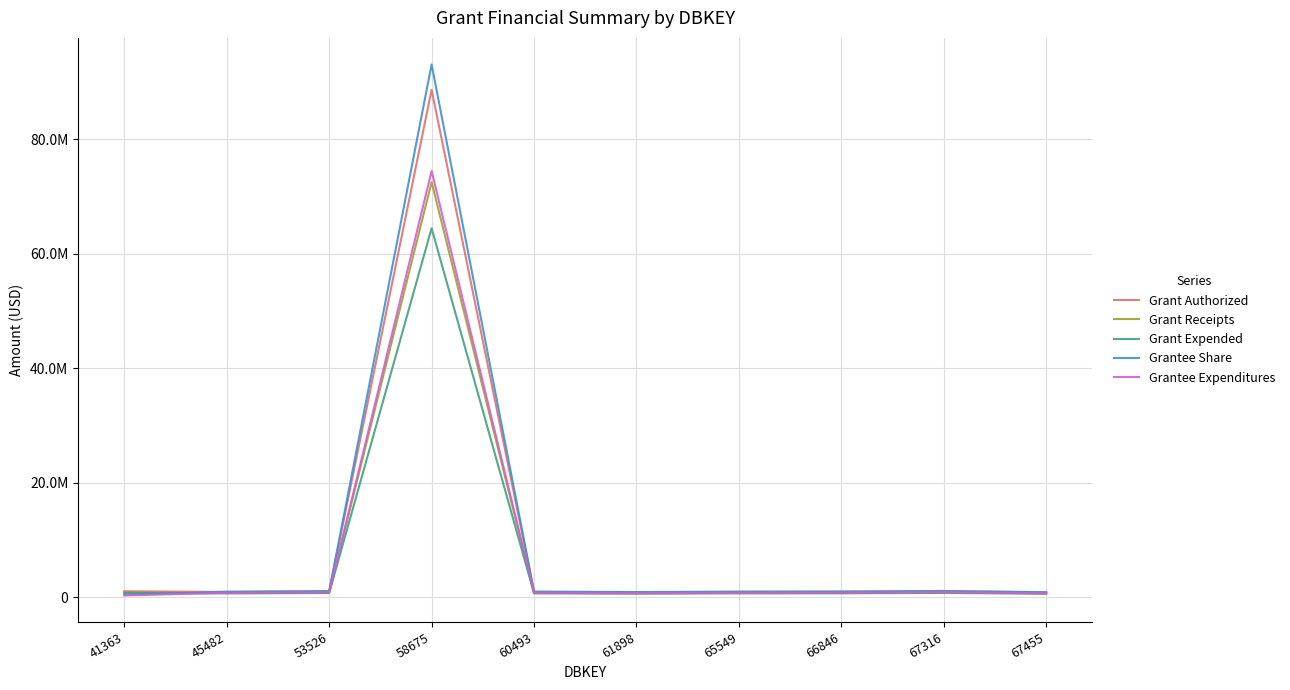

Is this an area chart (filled region under the line)?

No